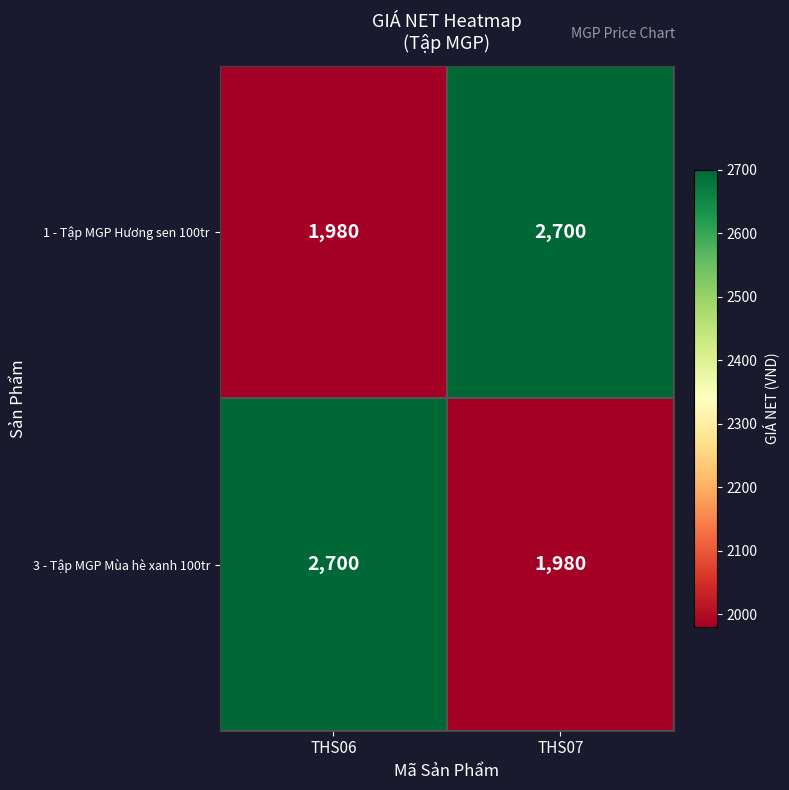

What is the difference between the highest and lowest values at THS06?

720